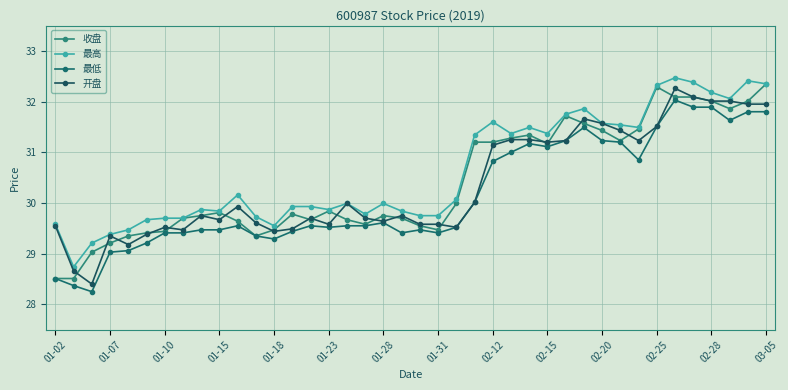

Count the number of categories in the chart.

40